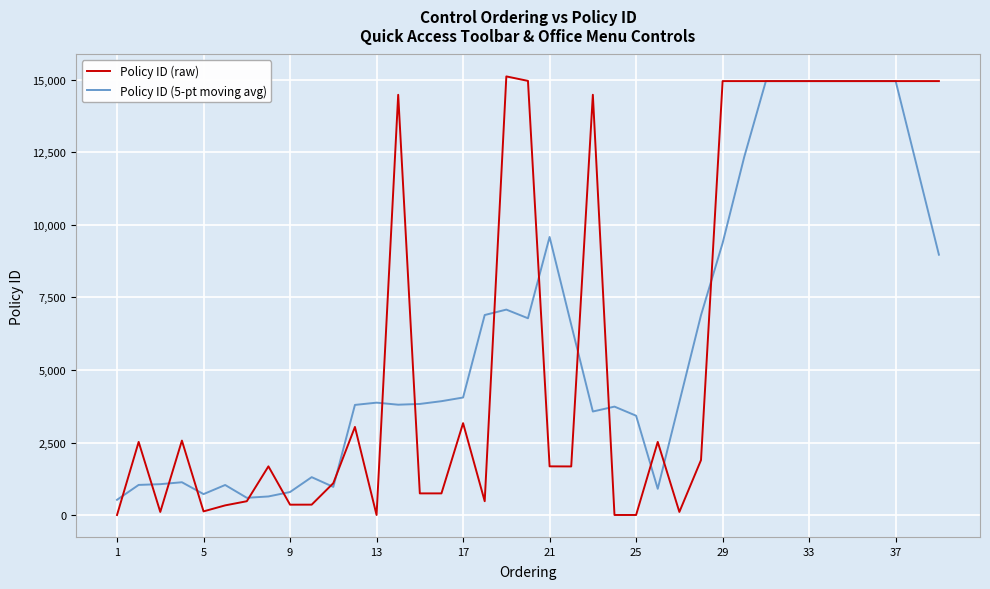

What is the highest value of the Policy ID (raw) series?

15110.0